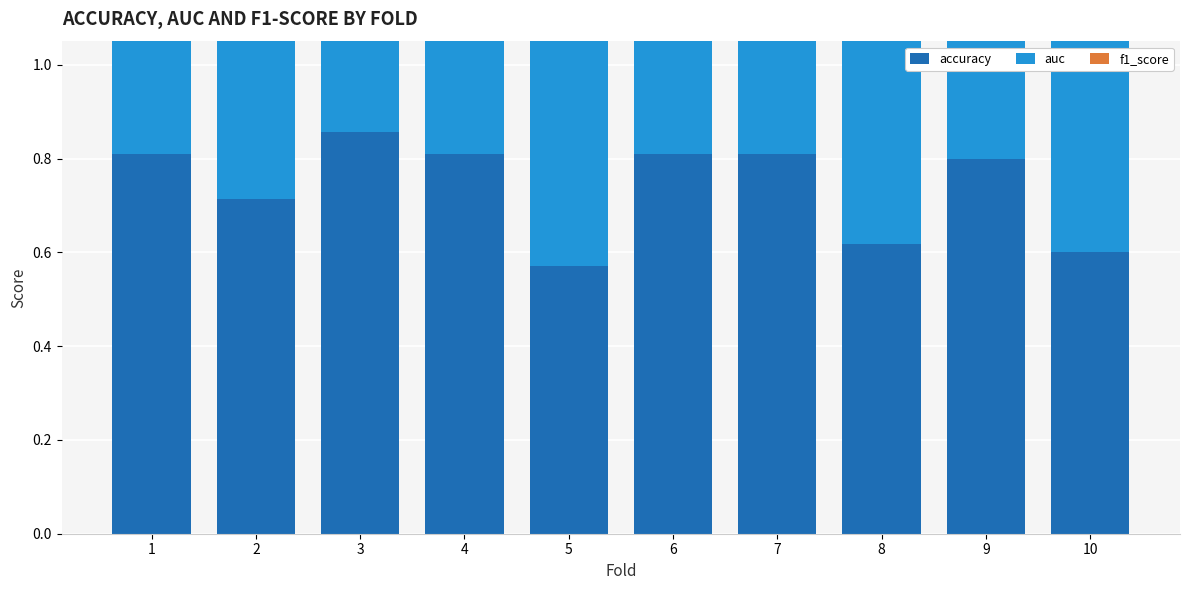

What is the average value of the auc series?

0.7